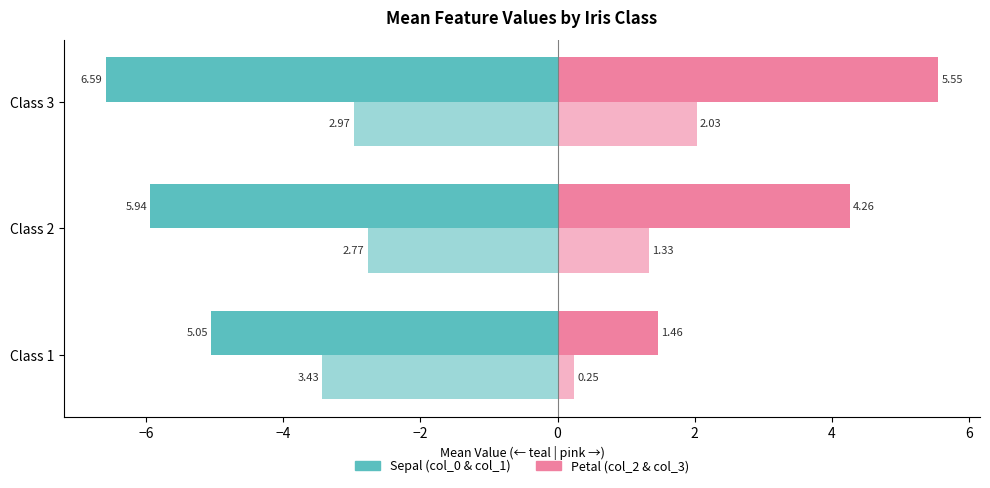

The col_0 (sepal length mean) series shows -6.6 at −4. True or false?

True